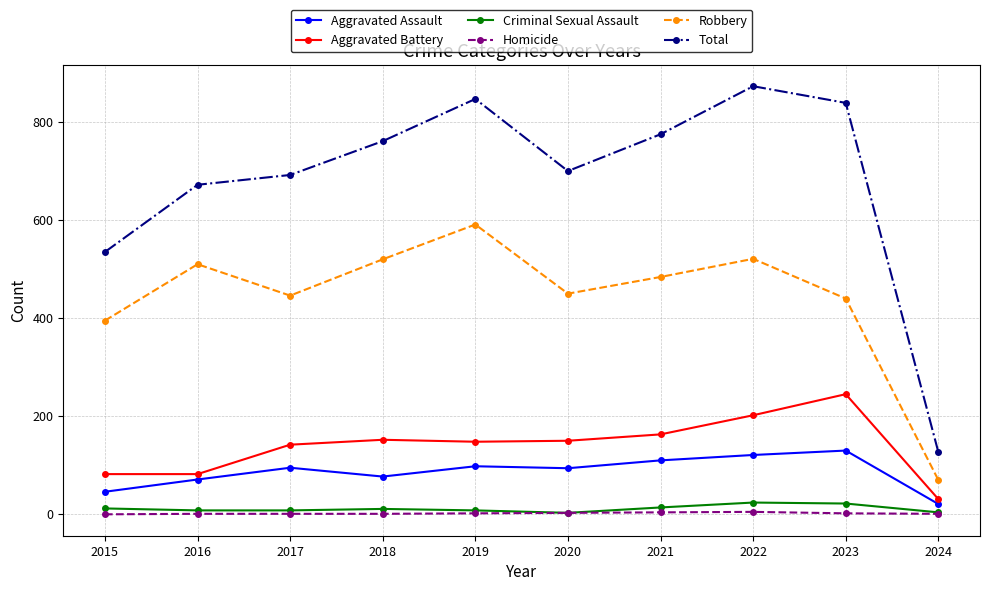

How many lines are shown in the chart?

6